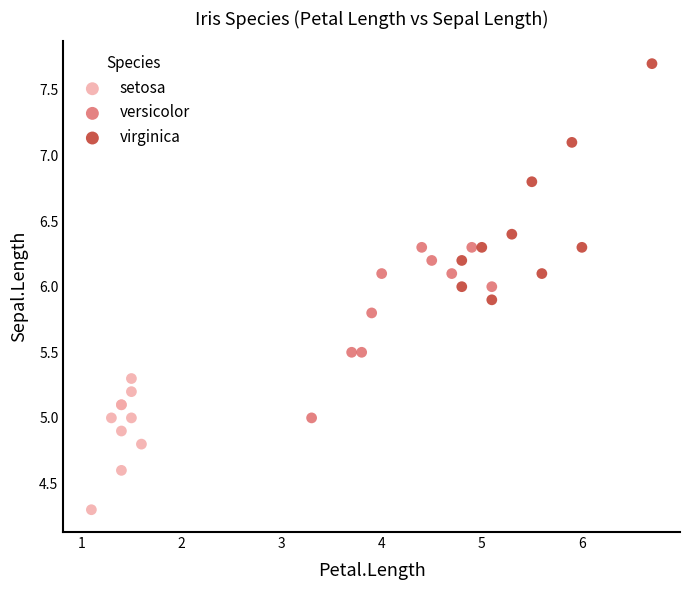

Which series has the widest spread of Y values?

virginica